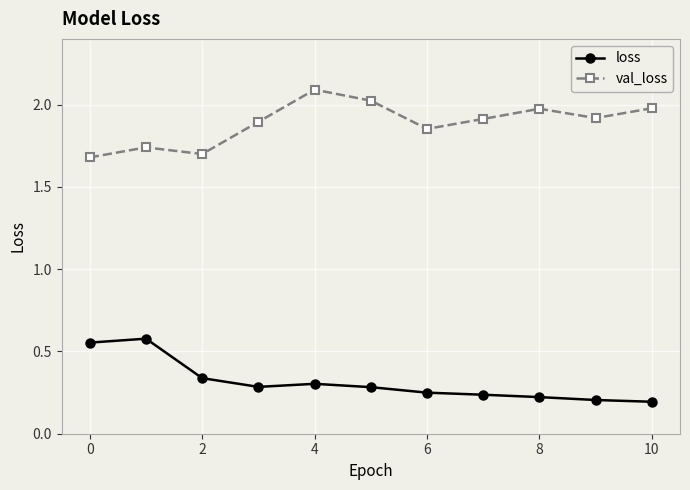

Rank the series by their average value, from lowest to highest.

loss, val_loss